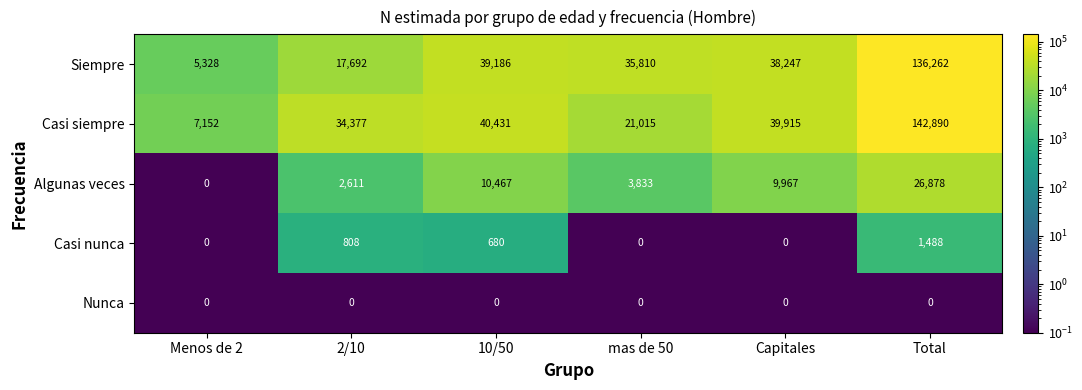

Which series has the largest range (max minus min)?

Casi siempre